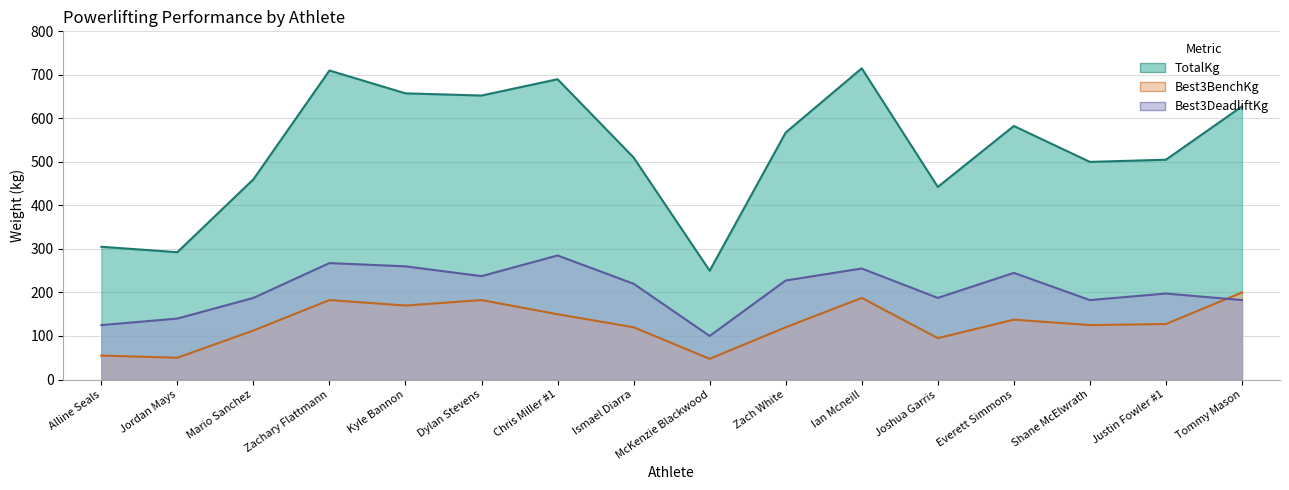

What is the difference between the maximum and minimum values in the Best3BenchKg series?

152.5